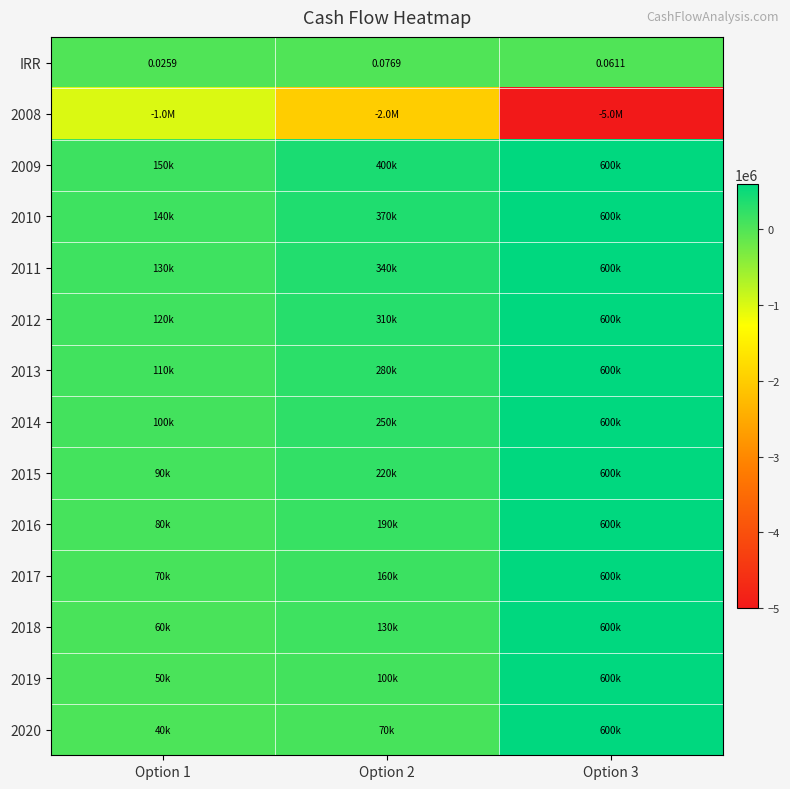

Is it true that 2017 equals 600000.0 at Option 3?

True